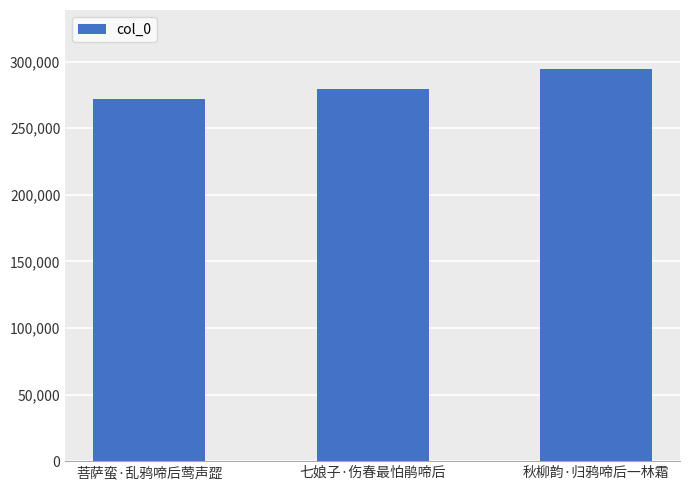

What is the label of the 2nd bar from the right?

七娘子·伤春最怕鹃啼后